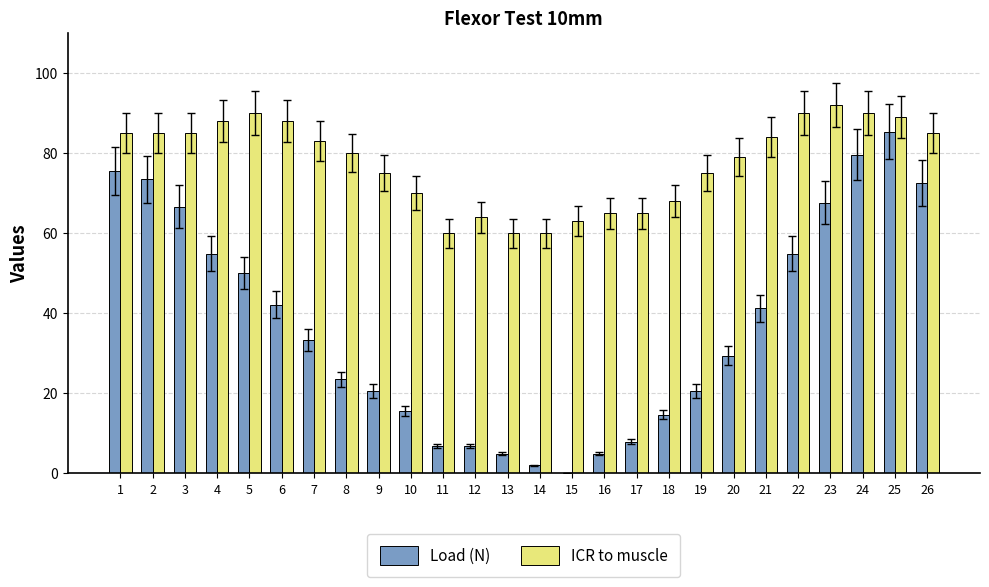

The value of Load (N) at 9 is 5.8. True or false?

False